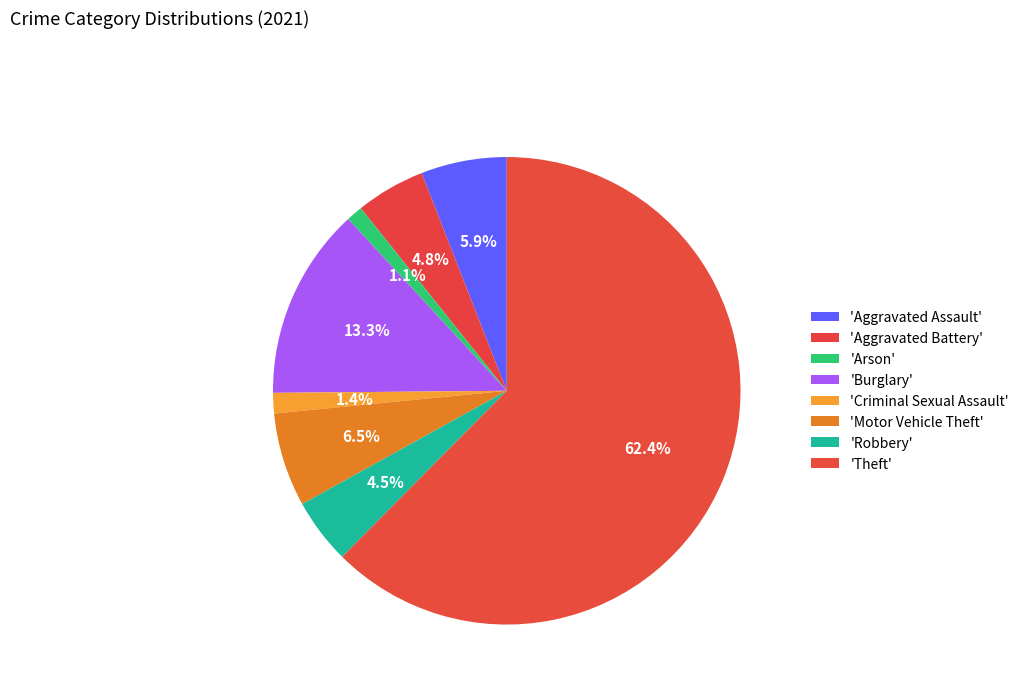

How many slices are in this pie chart?

8